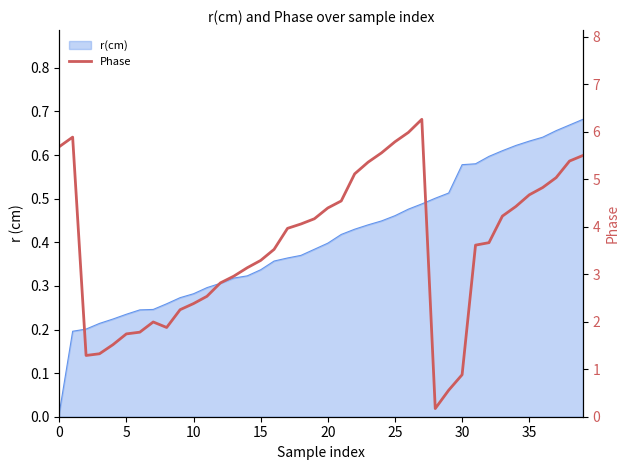

What is the label of the 23rd point from the right?

17